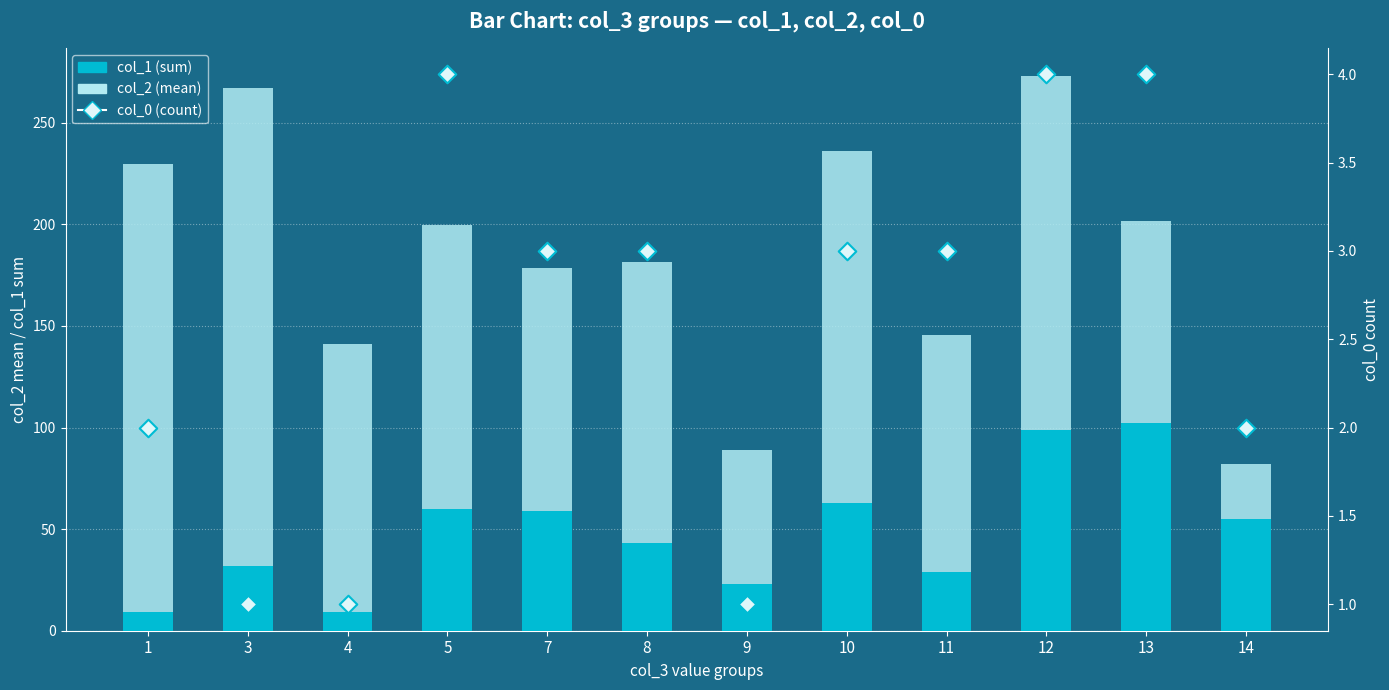

At which category is the sum across all series the highest?

12